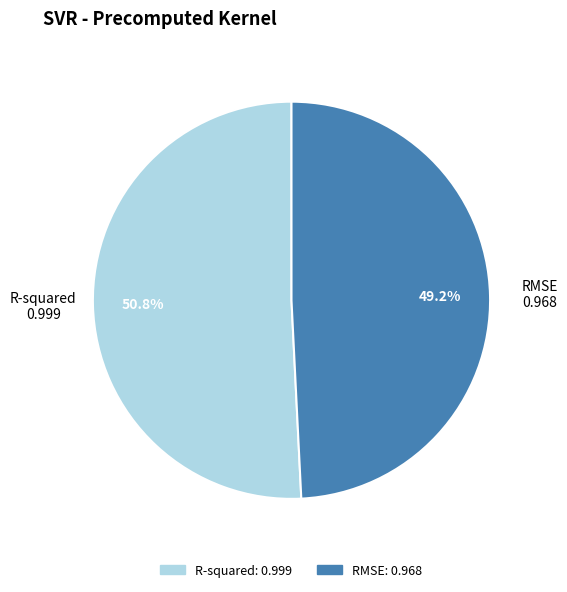

To the nearest percent, what is the difference between the RMSE and R-squared slice percentages?

2%